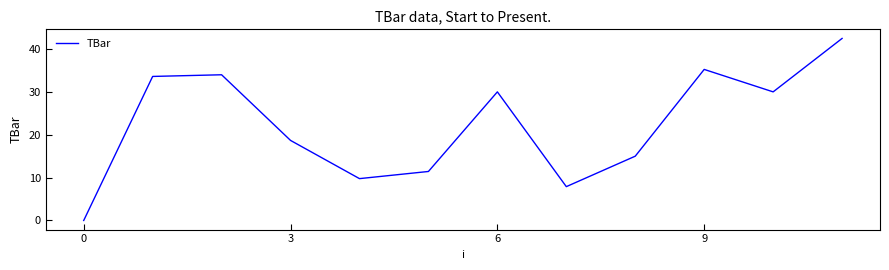

How many positive values are there?

11